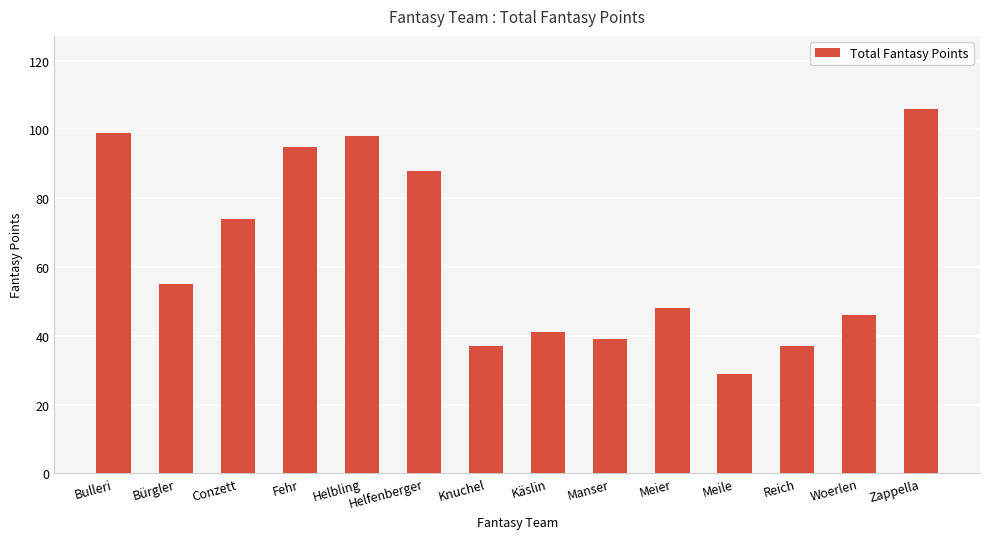

What is the difference between the second highest and second lowest values?

62